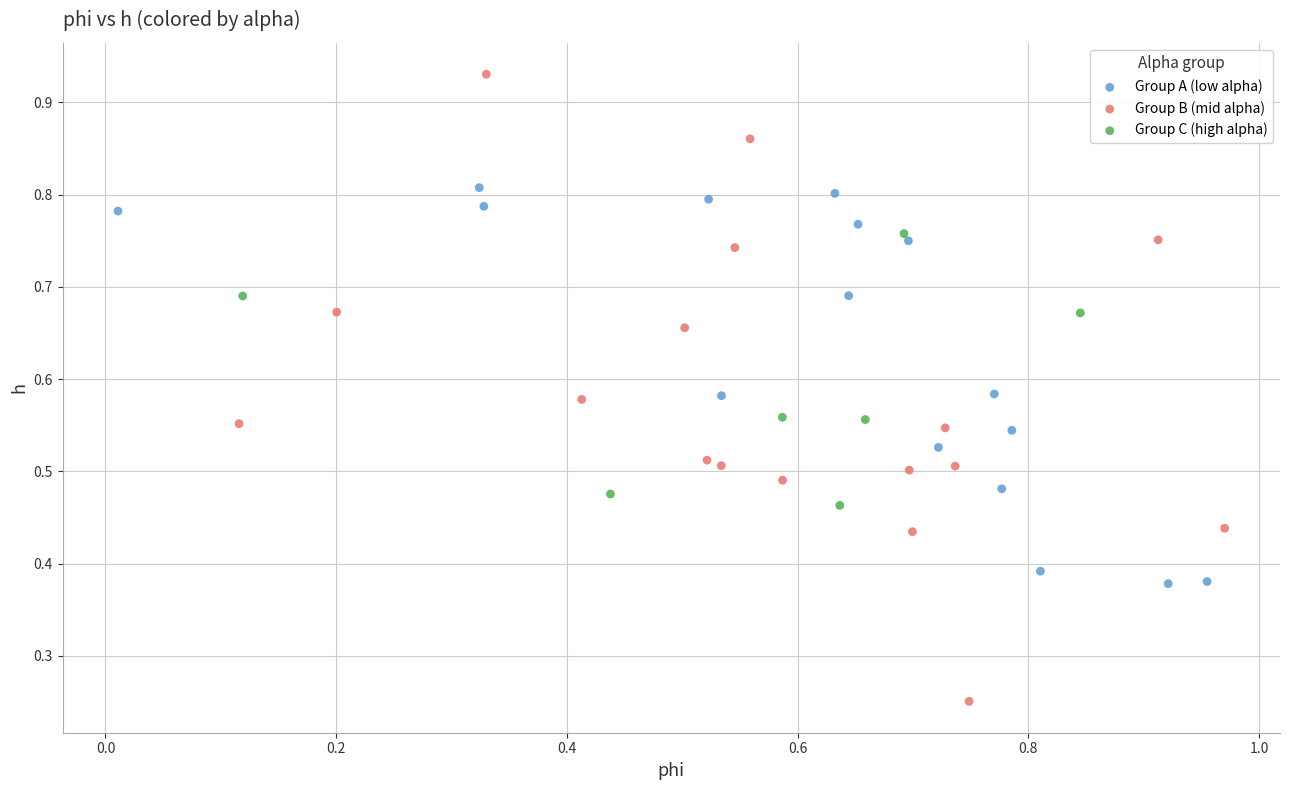

Which series has the widest spread of Y values?

Group B (mid alpha)